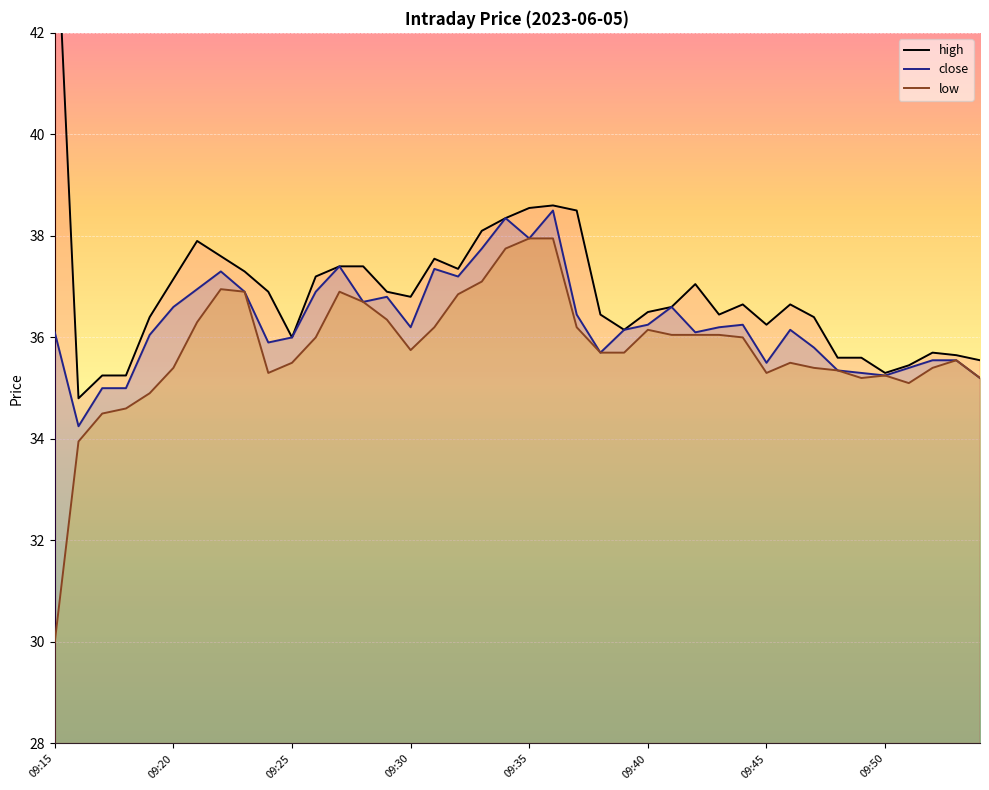

At which category is the sum across all series the highest?

09:36